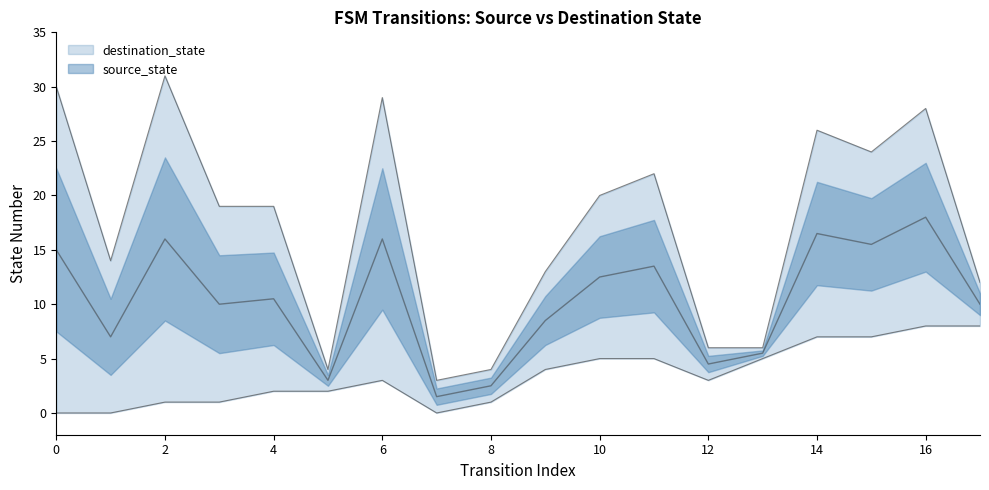

True or false: the data shows 20 at 10.

True